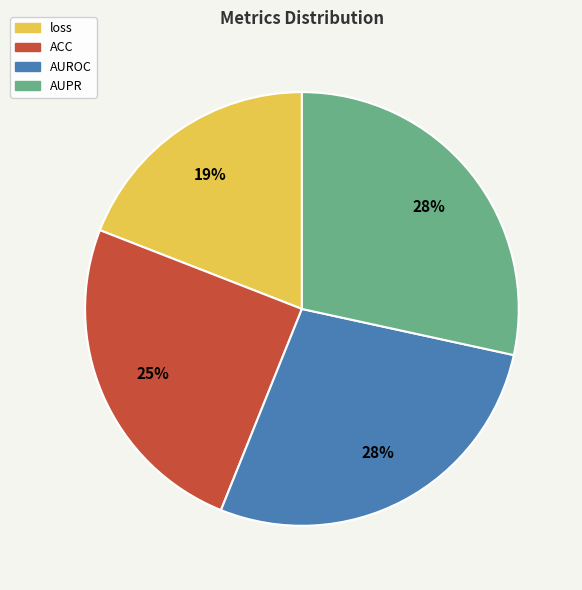

True or false: AUPR accounts for 28% of the total.

True